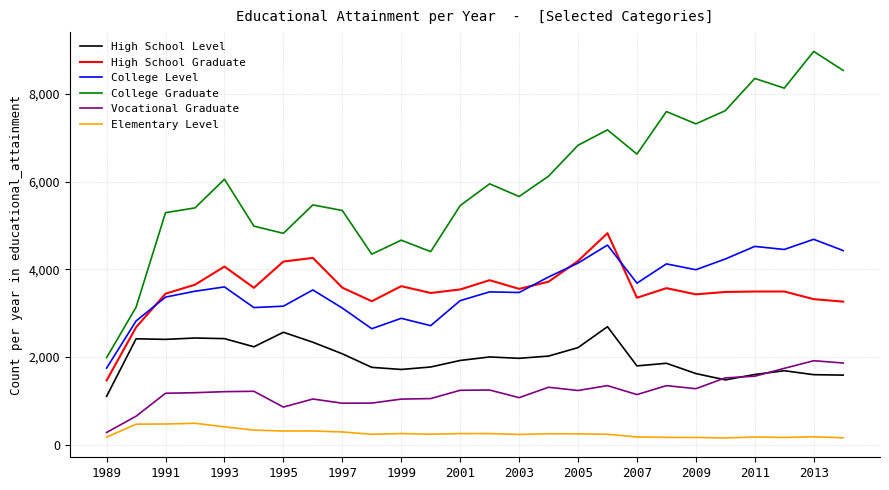

True or false: College Graduate and Vocational Graduate intersect in this chart.

False